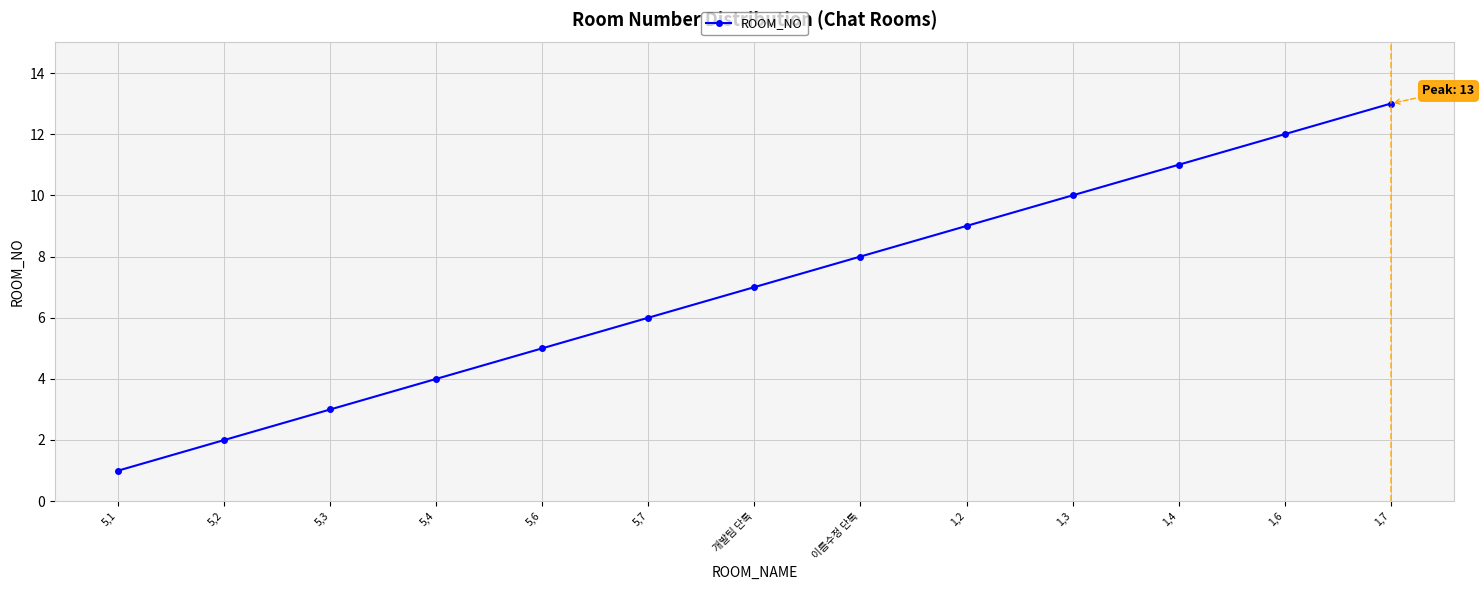

What is the value of the 9th point from the left?

9